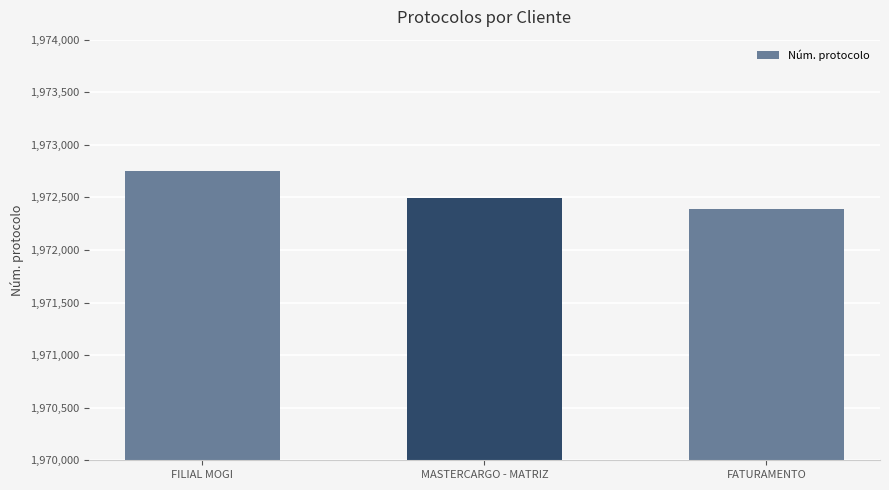

Between FATURAMENTO and FILIAL MOGI, which is larger?

FILIAL MOGI